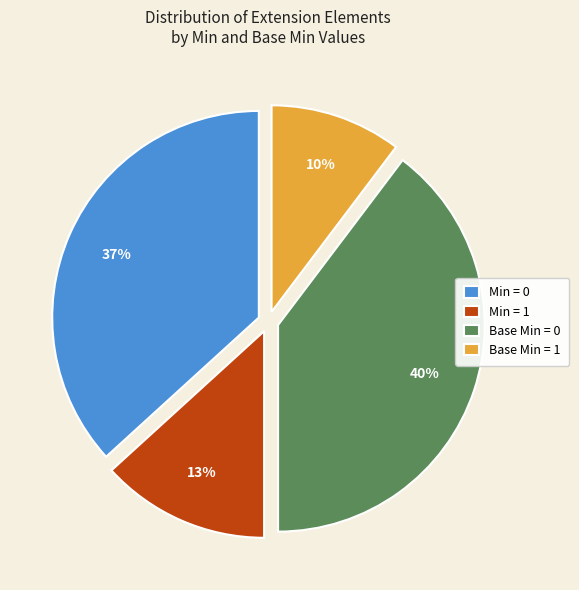

To the nearest percent, what is the difference between the Min = 1 and Base Min = 1 slice percentages?

3%